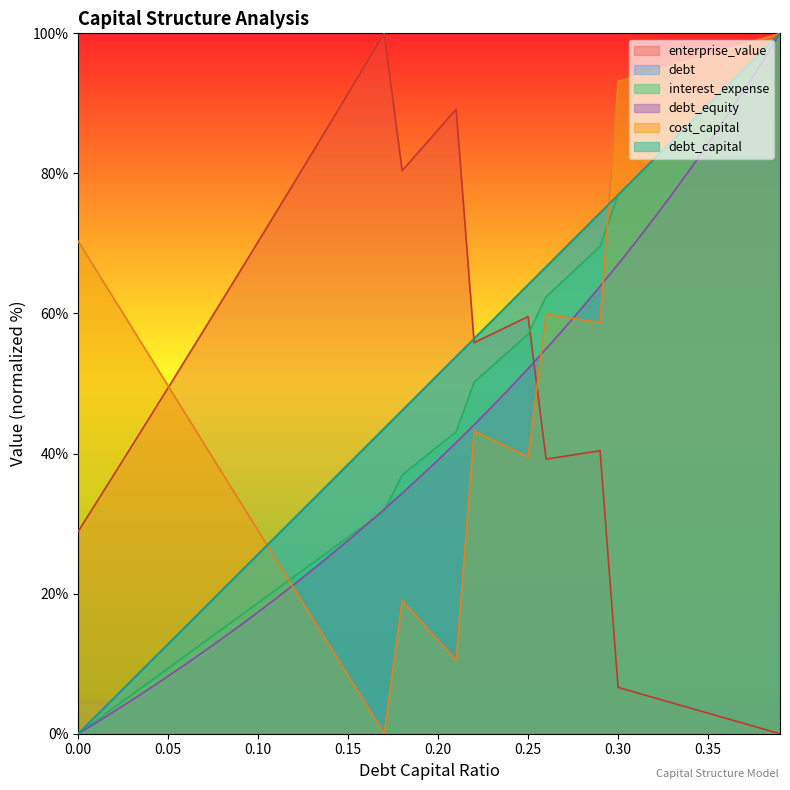

Which series changed the most between 0.29 and 0.34?

cost_capital